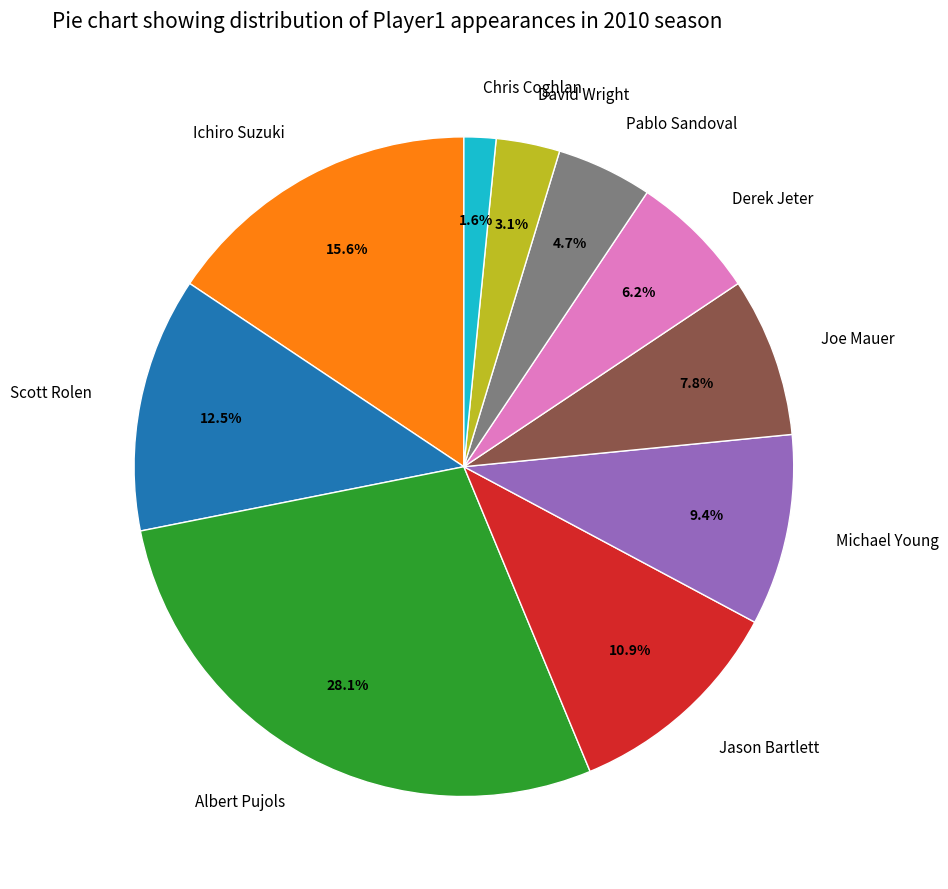

To the nearest percent, what is the combined percentage of Michael Young and Joe Mauer?

17%